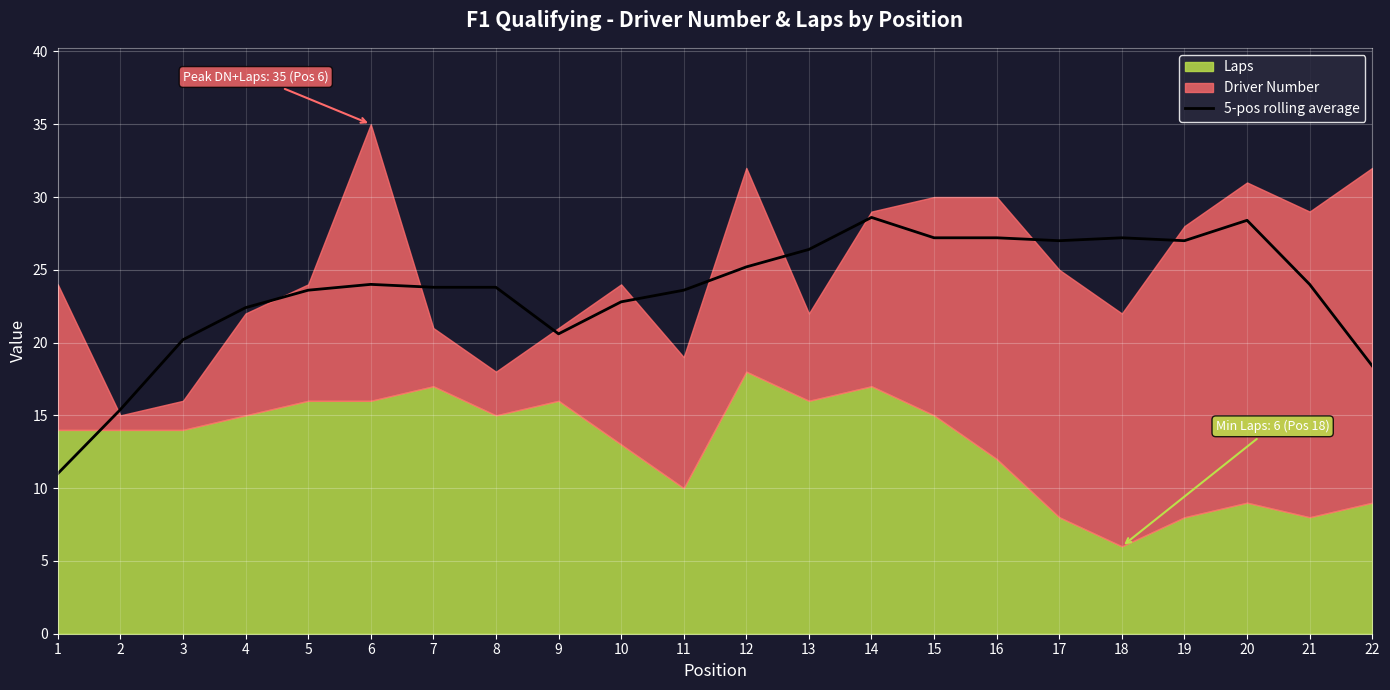

True or false: the data shows 44.2 at 18.

False